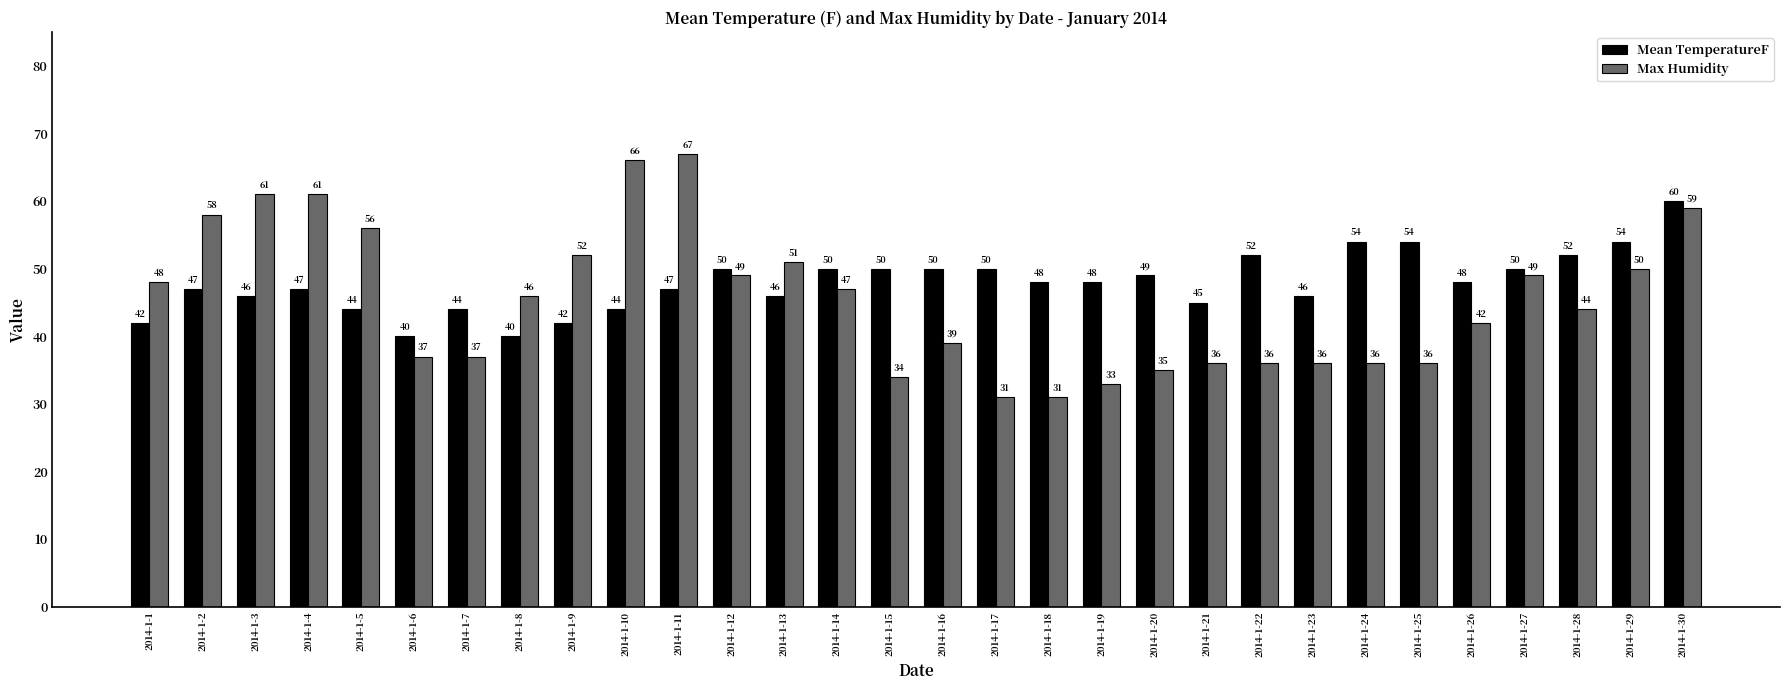

Reading left to right, what are all the values shown in this chart?

Mean TemperatureF: 42	47	46	47	44	40	44	40	42	44	47	50	46	50	50	50	50	48	48	49	45	52	46	54	54	48	50	52	54	60
Max Humidity: 48	58	61	61	56	37	37	46	52	66	67	49	51	47	34	39	31	31	33	35	36	36	36	36	36	42	49	44	50	59